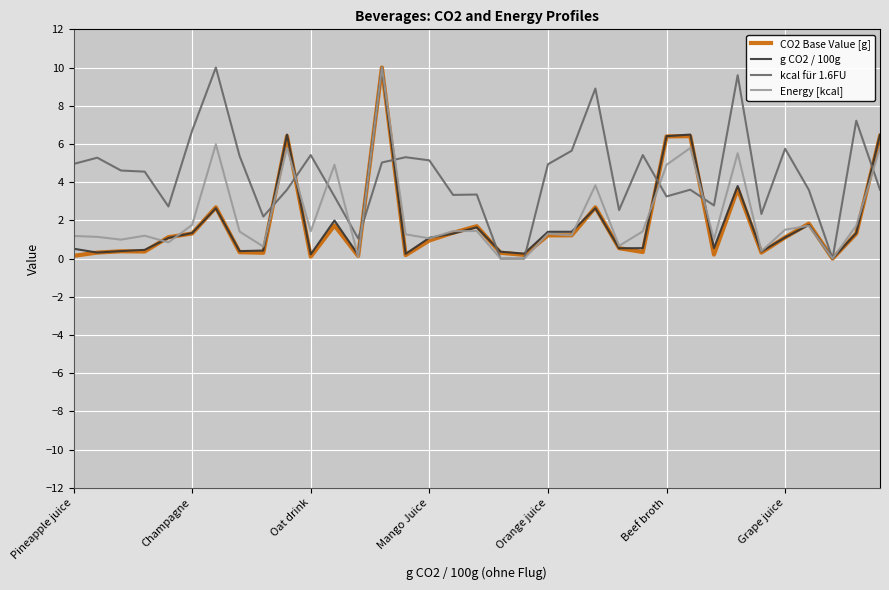

Which series has the largest total across all categories?

kcal für 1.6FU